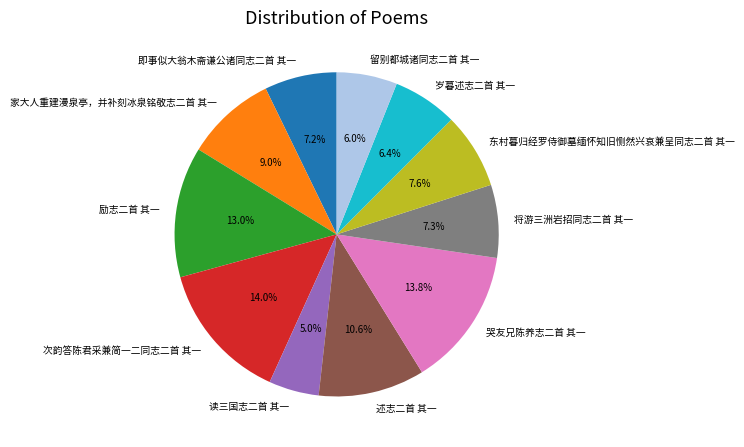

To the nearest percent, what is the average slice percentage?

9%